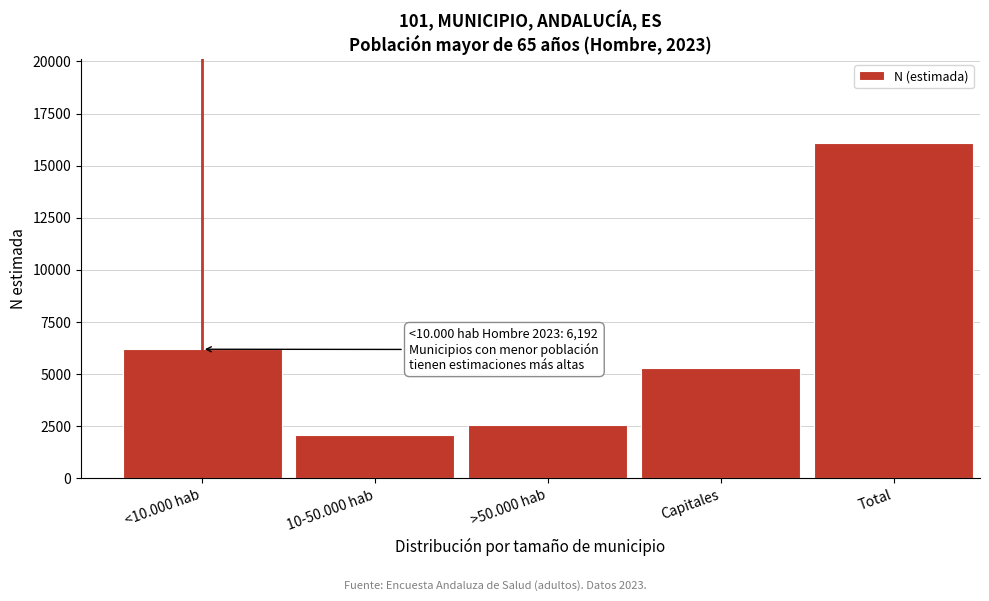

Reading left to right, transcribe all the data shown in this chart.

6192	2062	2547	5293	16095